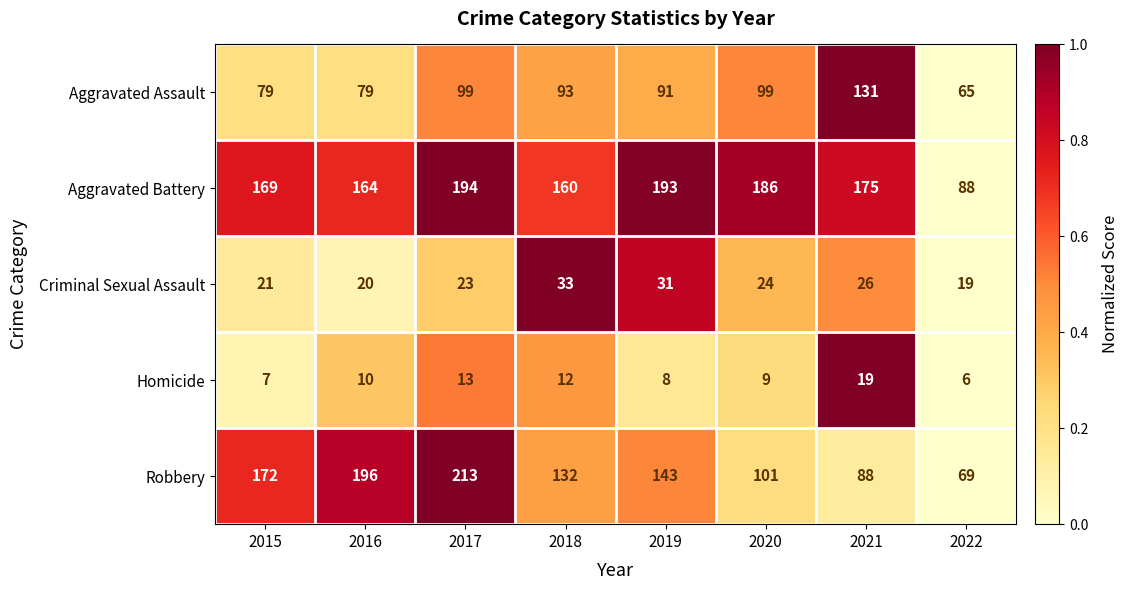

Rank the series by their maximum value, from highest to lowest.

Robbery, Aggravated Battery, Aggravated Assault, Criminal Sexual Assault, Homicide